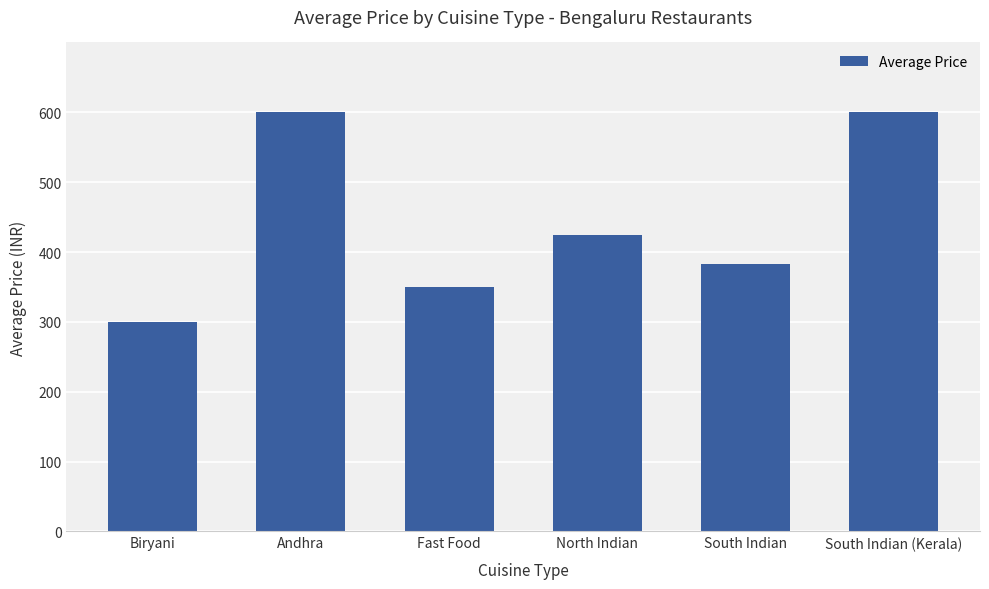

The chart shows a value of 590 at Fast Food. True or false?

False